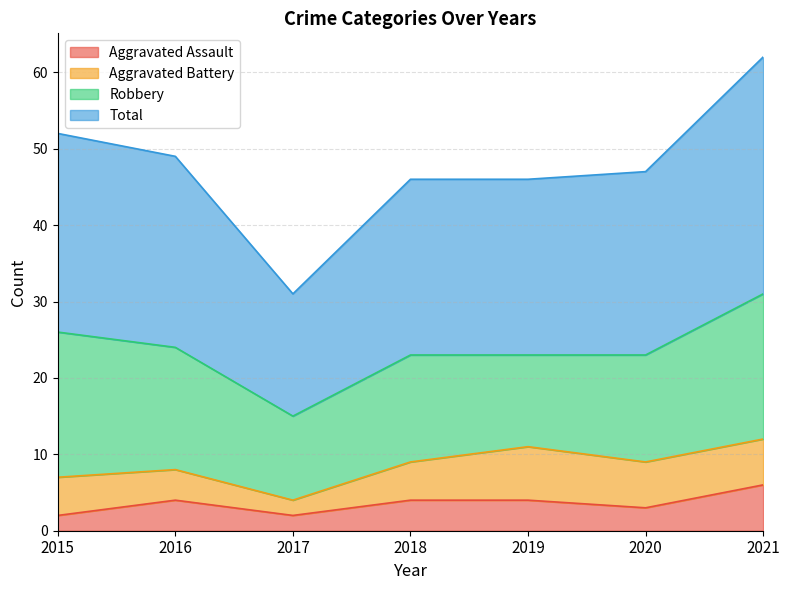

What is the sum of all Total values?

333